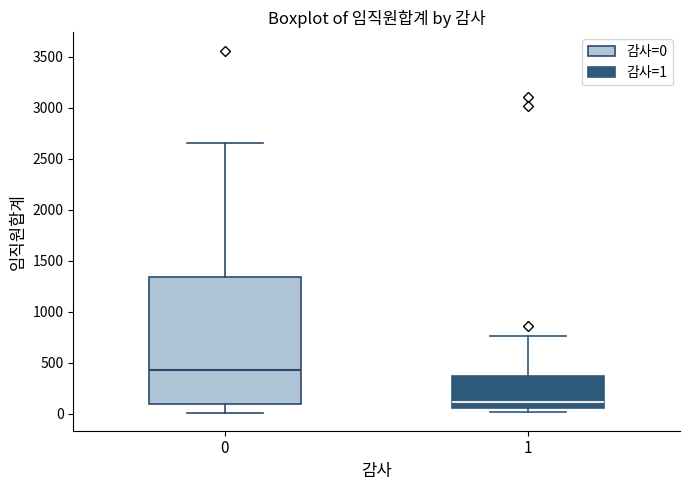

Reading left to right, transcribe this box plot: for each box, give where its median line is, the range the box spans, and where its two whiskers end, as read against the y-axis. The values are not printed on the chart, so give them approximately, as read against the axis.

0: median 450, box 100 to 1350, whiskers 0 to 2650
1: median 100, box 50 to 350, whiskers 0 to 750